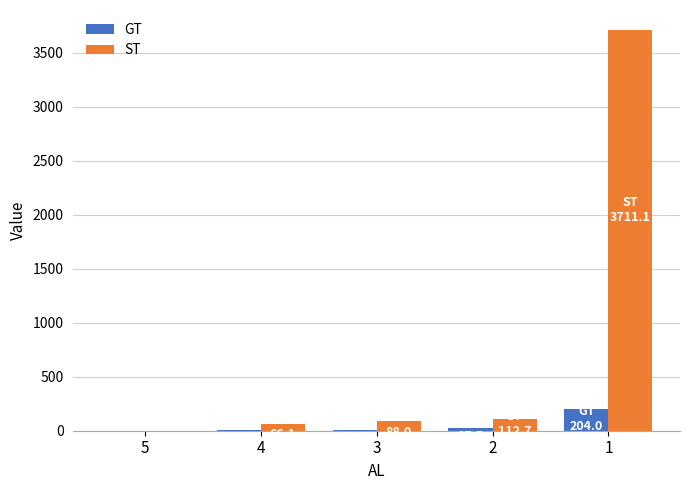

What is the highest value of the ST series?

3711.1